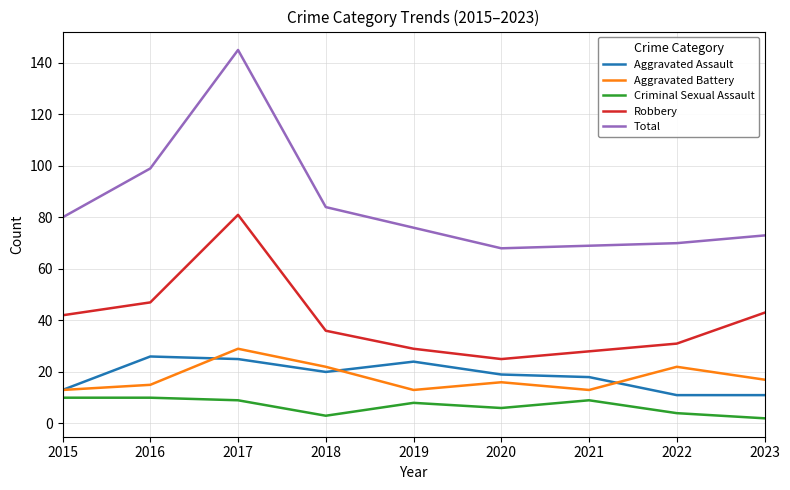

What is the maximum value shown in the chart?

145